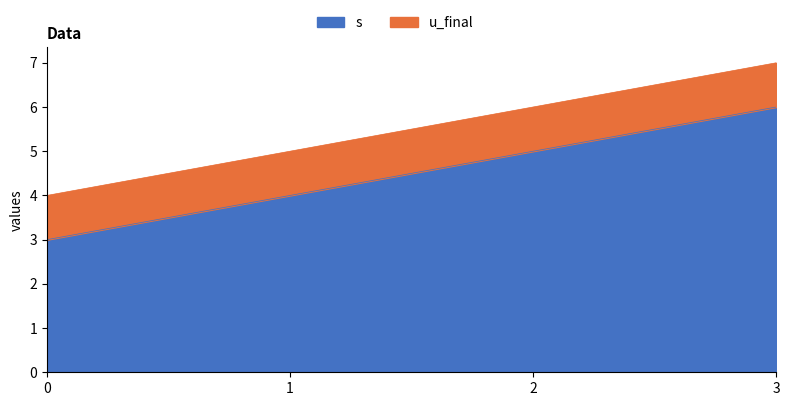

Is it true that the value at 0 is 2?

False